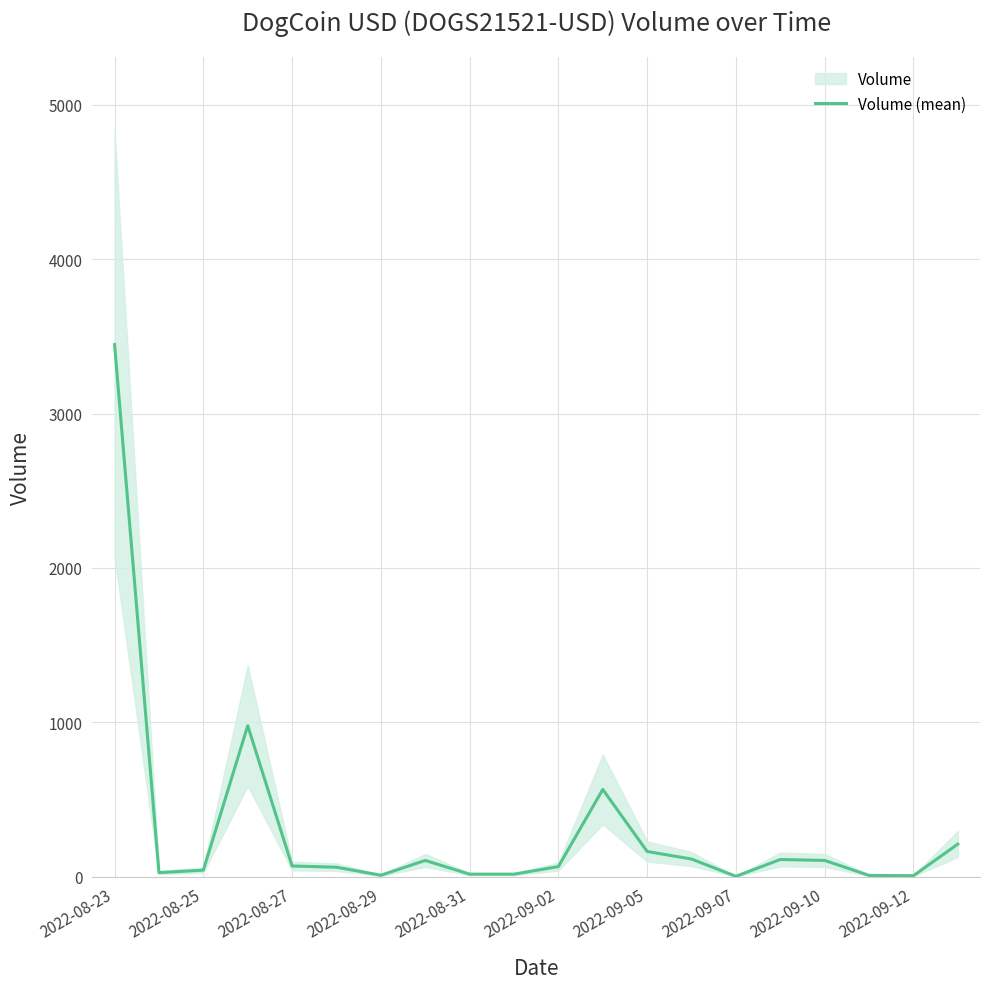

Reading left to right, extract all data points from this chart.

3447	26	42	978	69	61	9	105	16	16	65	565	163	114	2	111	105	8	6	211